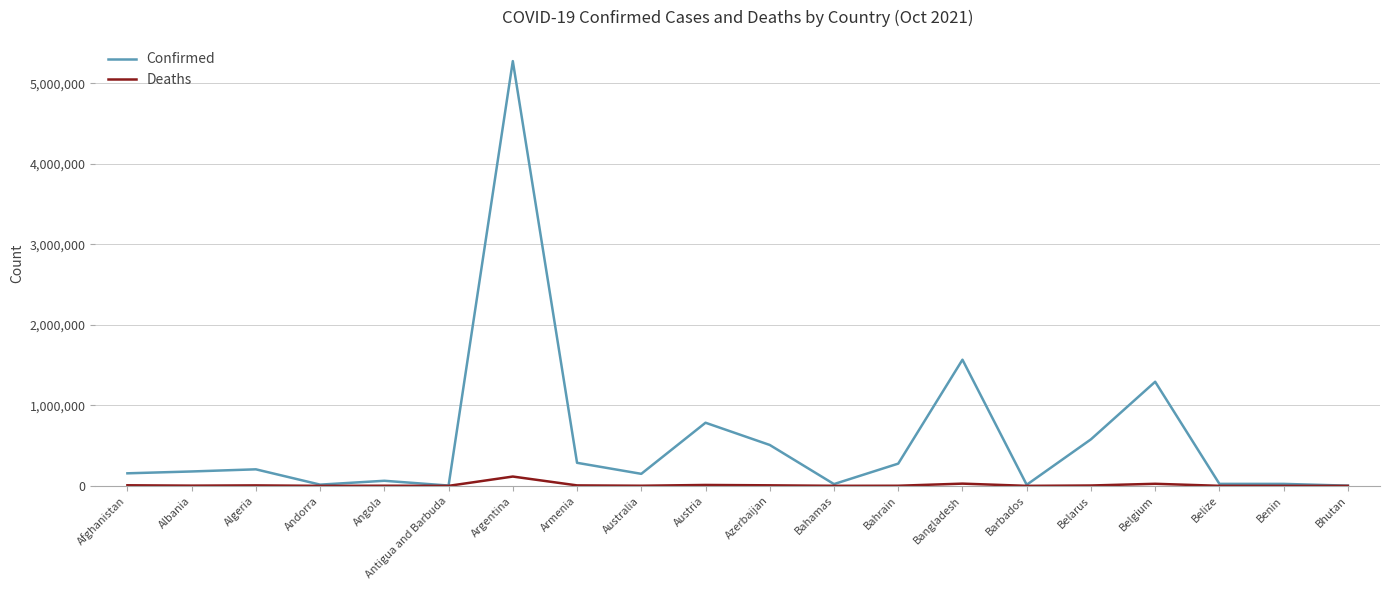

List the series in order of their peak value, highest first.

Confirmed, Deaths